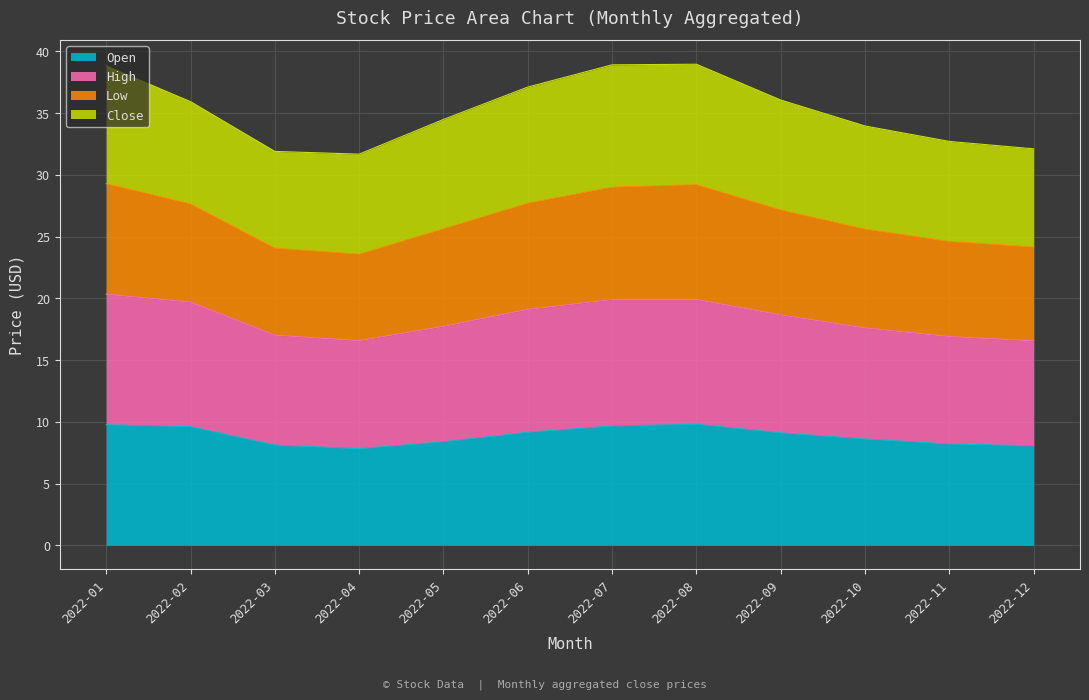

What is the total value across all series at 2022-05?

34.5